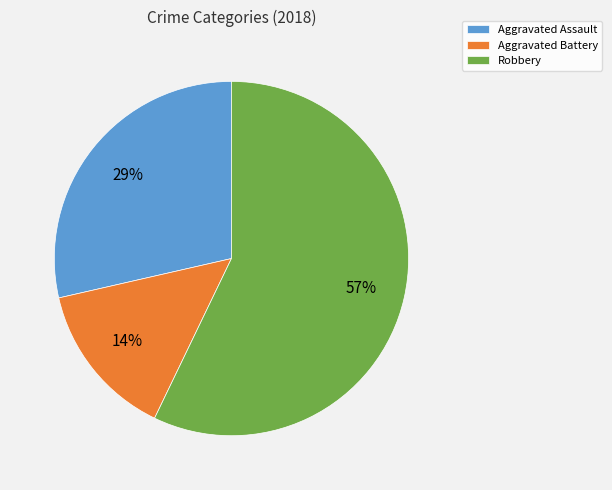

How many segments does this pie chart have?

3